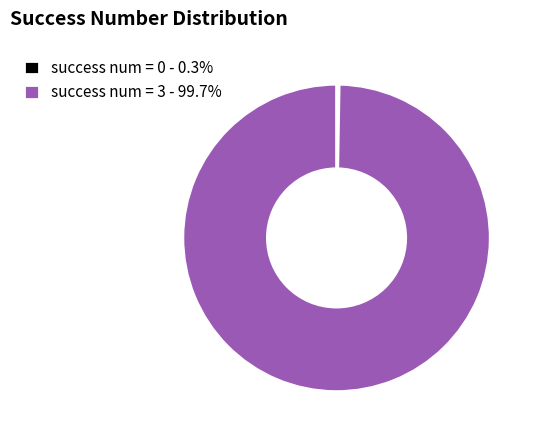

Rank the categories by value from highest to lowest.

success num = 3, success num = 0